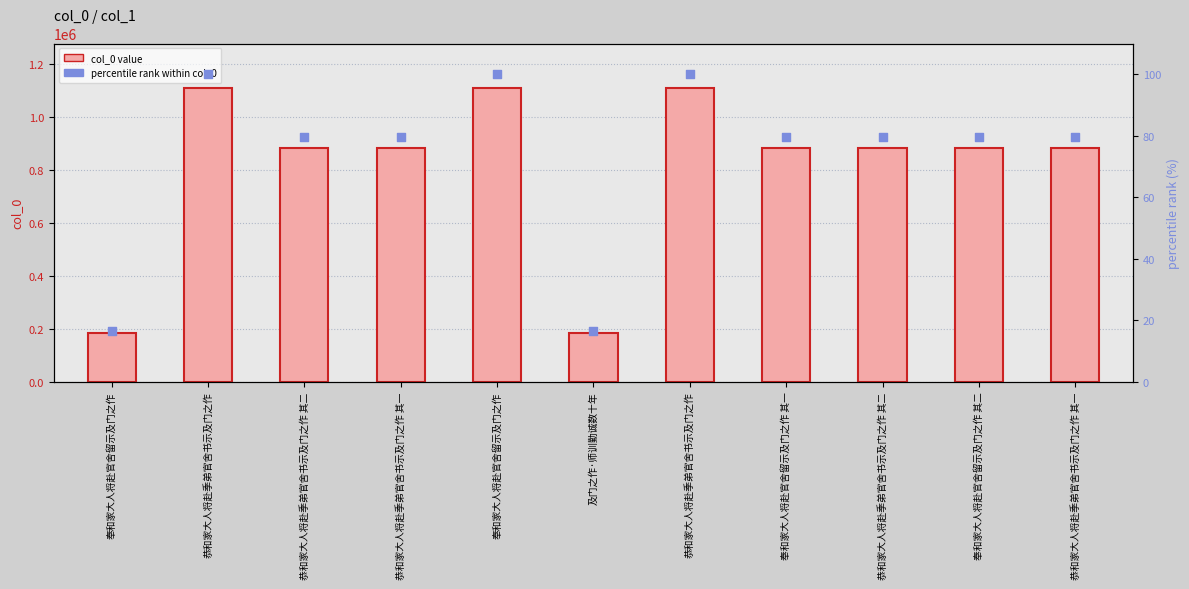

Which series contains the highest Y value?

col_0 value